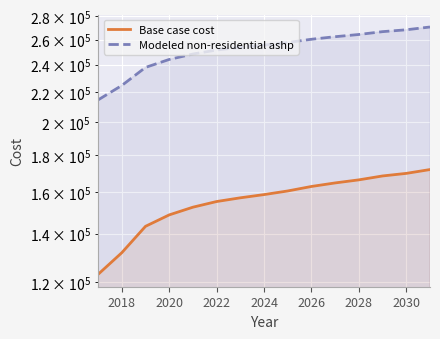

Reading right to left, transcribe all the data shown in this chart.

Base case cost: 171760.7	169677.5	168288.8	166205.7	164585.5	162733.8	160419.2	158567.5	156947.3	155095.6	152318.1	148614.8	143291.3	131718.3	122922.9
Modeled non-residential ashp: 270745.6	268347.4	266748.6	264350.3	262485.1	260353.3	257688.6	255556.9	253691.6	251559.8	248362.2	244098.7	237969.9	224646.4	214520.6